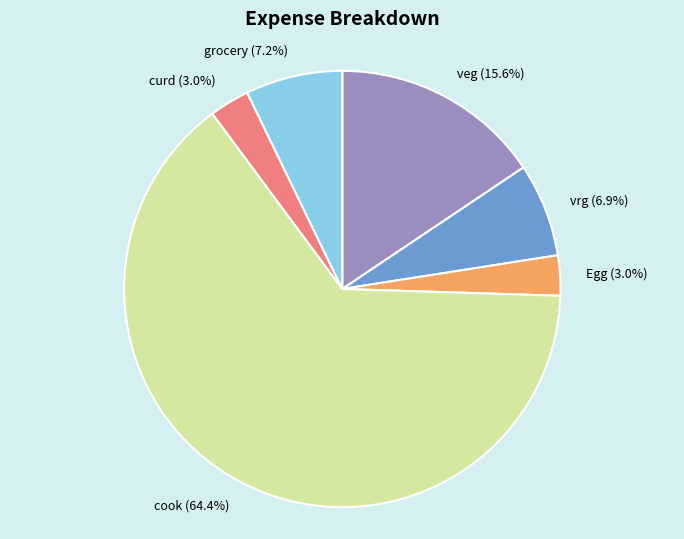

What percentage do vrg (6.9%) and veg (15.6%) together represent?

22.5%